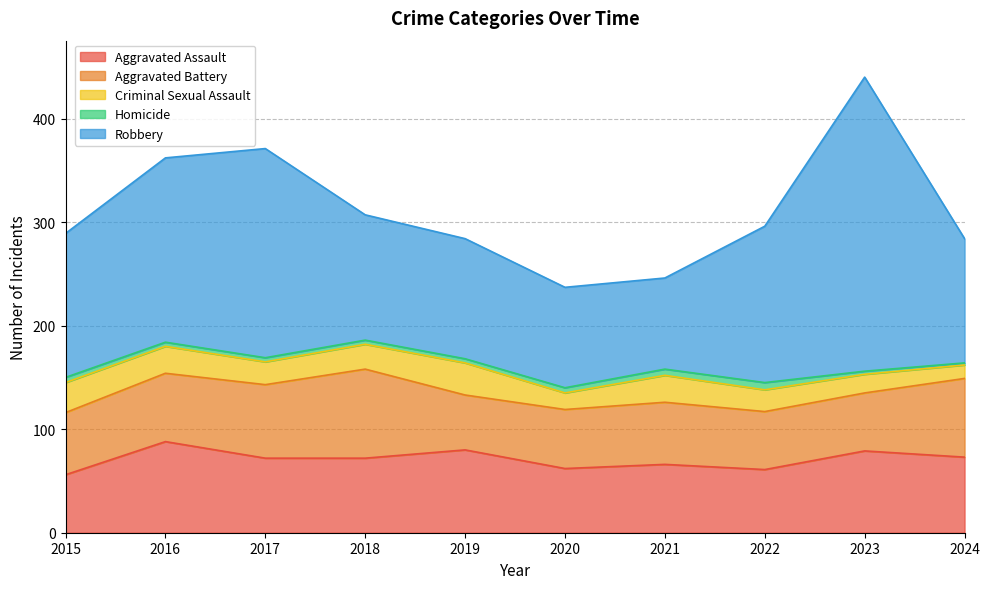

True or false: Aggravated Assault and Aggravated Battery cross at least once.

True